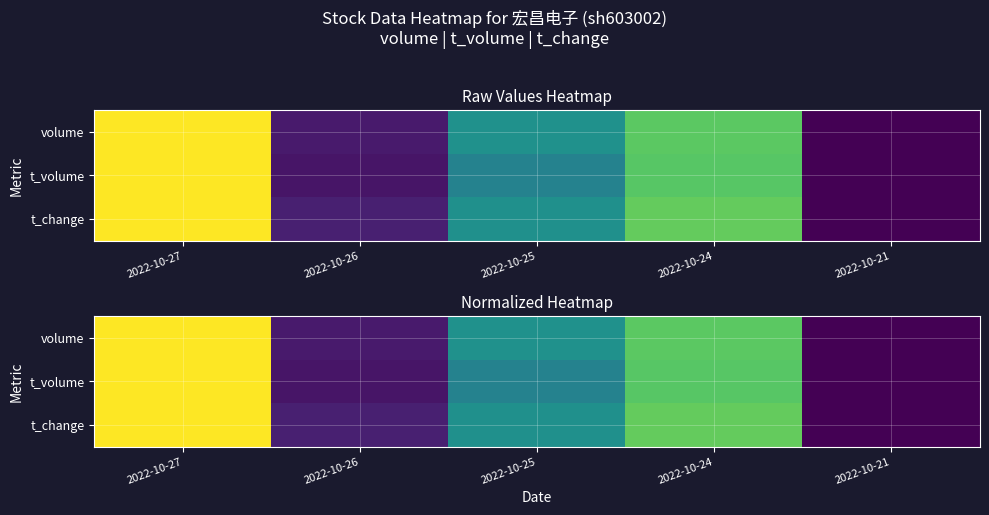

Which category has the highest value across all series?

2022-10-27